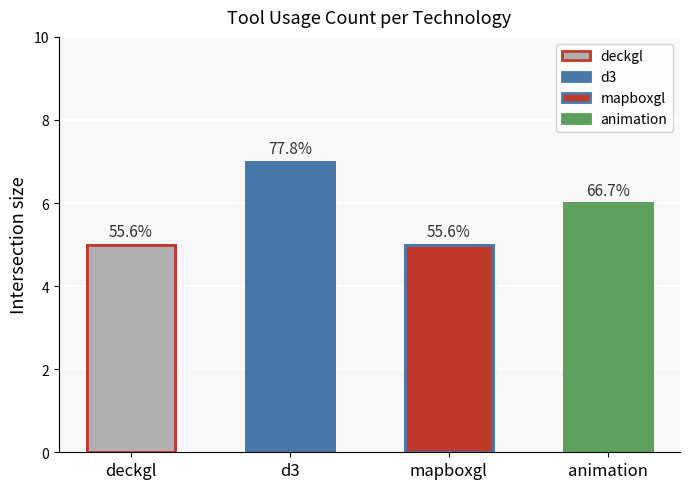

Which has a higher value, 6 or 2?

6